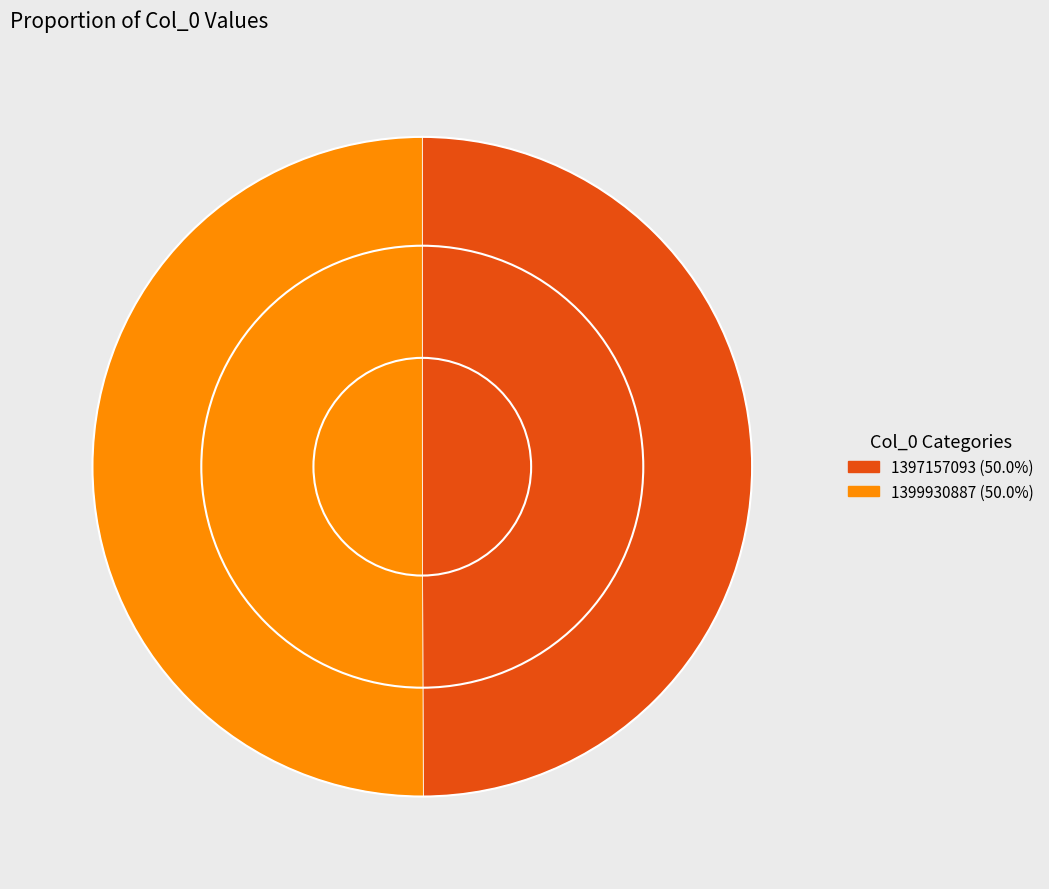

What is the ratio of the value at 1397157093 to the value at 1399930887?

1.0